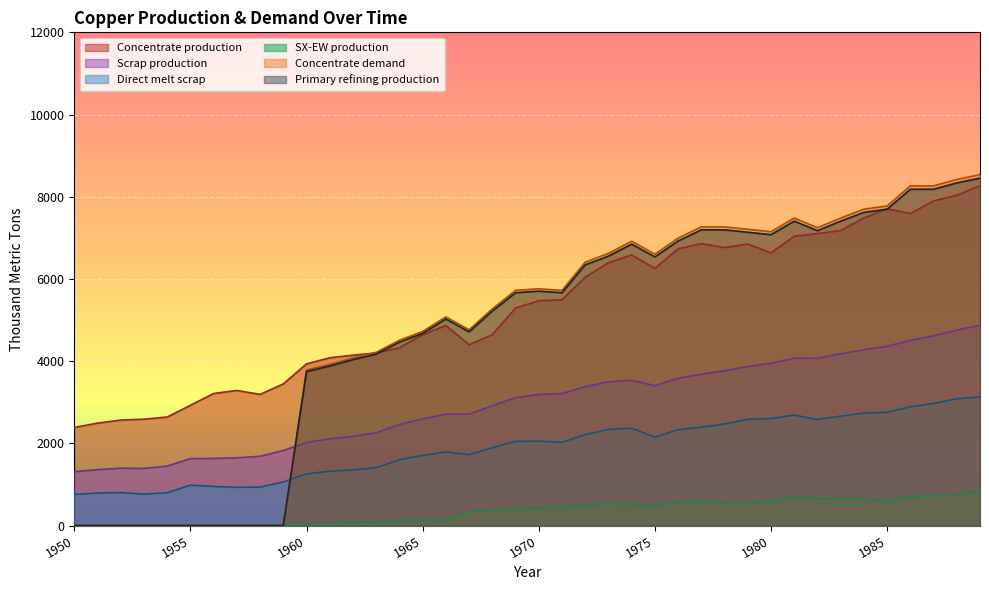

How many categories are shown in the chart?

40